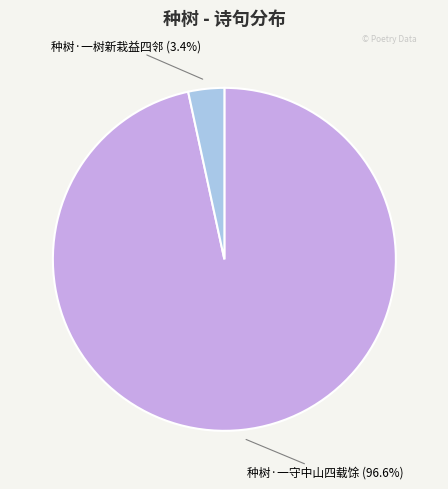

How many segments does this pie chart have?

2